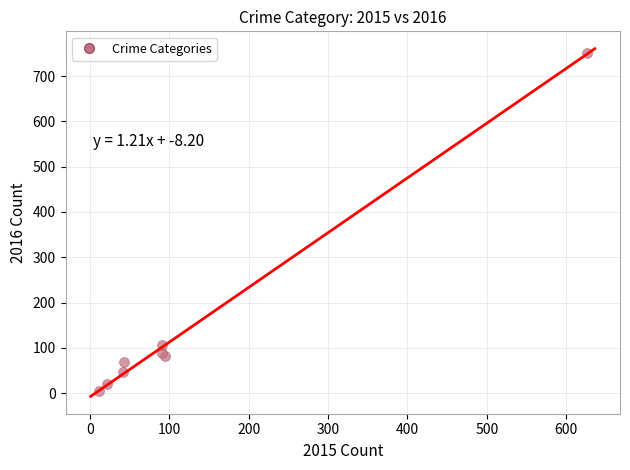

What Y value in the scatter plot is closest to 378?

107